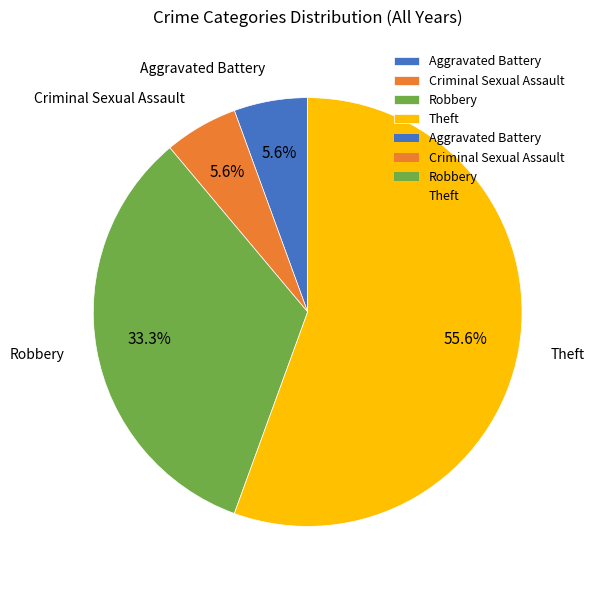

What is the largest slice in the pie chart?

Theft